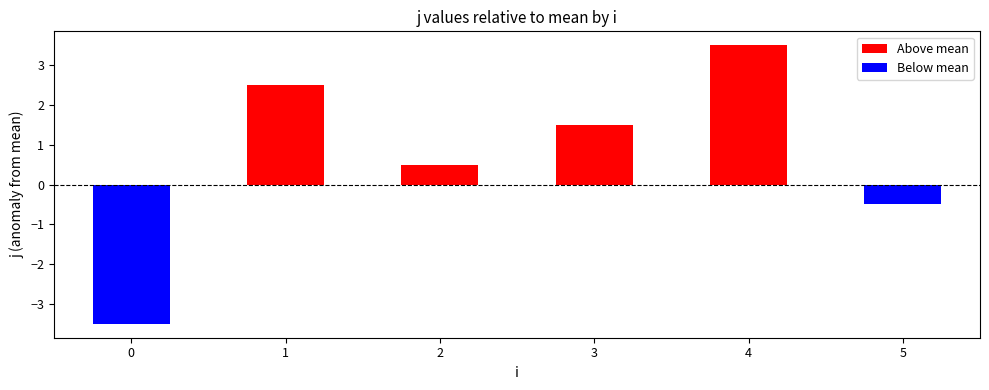

Between 3 and 0, which is larger?

3